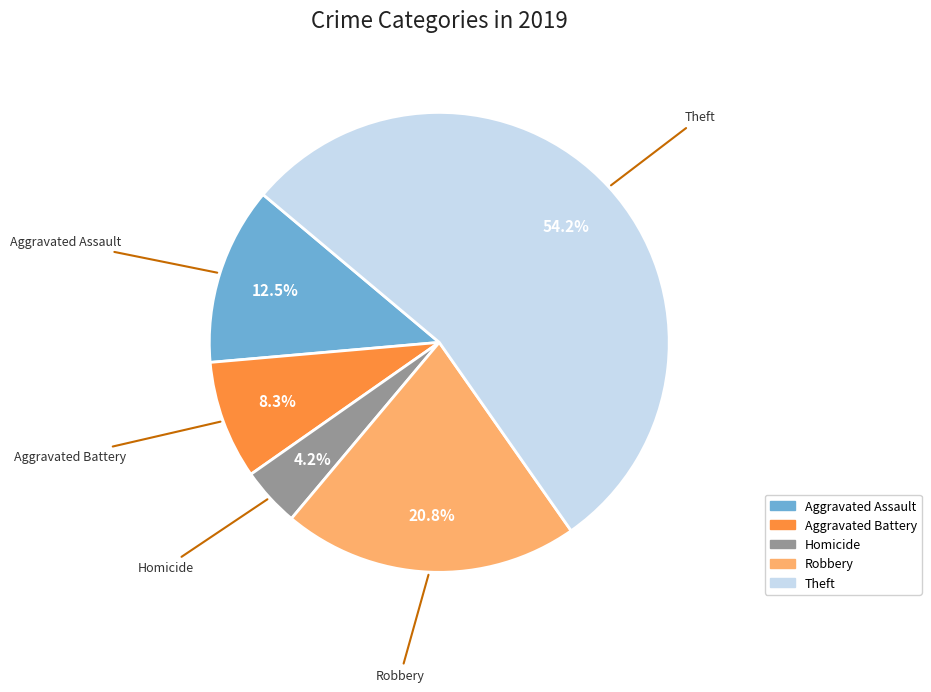

Count the number of slices in the pie.

5